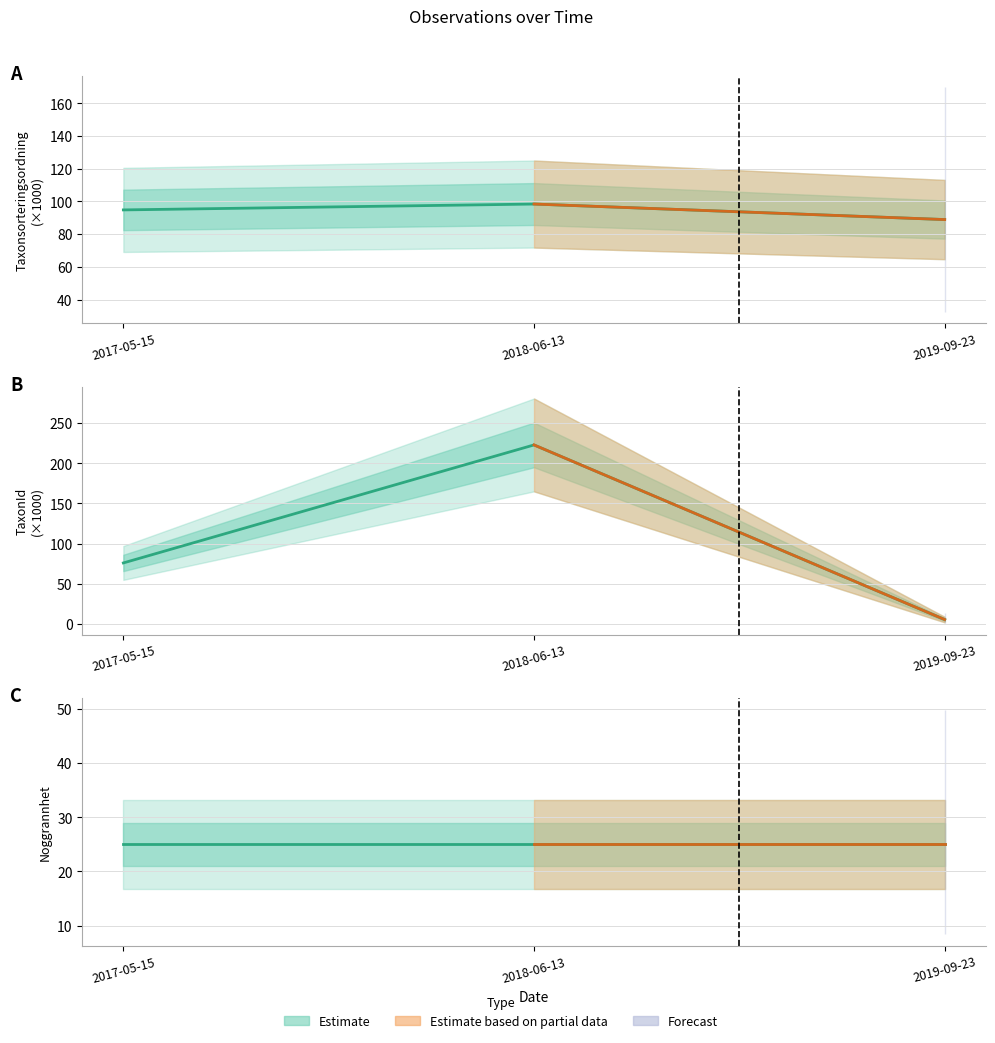

At how many categories does at least one series exceed 25?

3